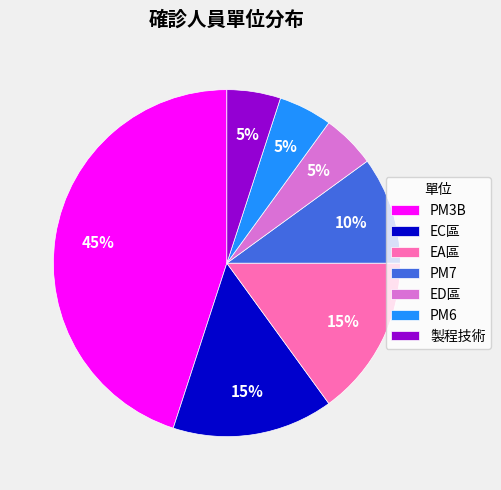

Does PM7 account for over 50% of the chart?

No